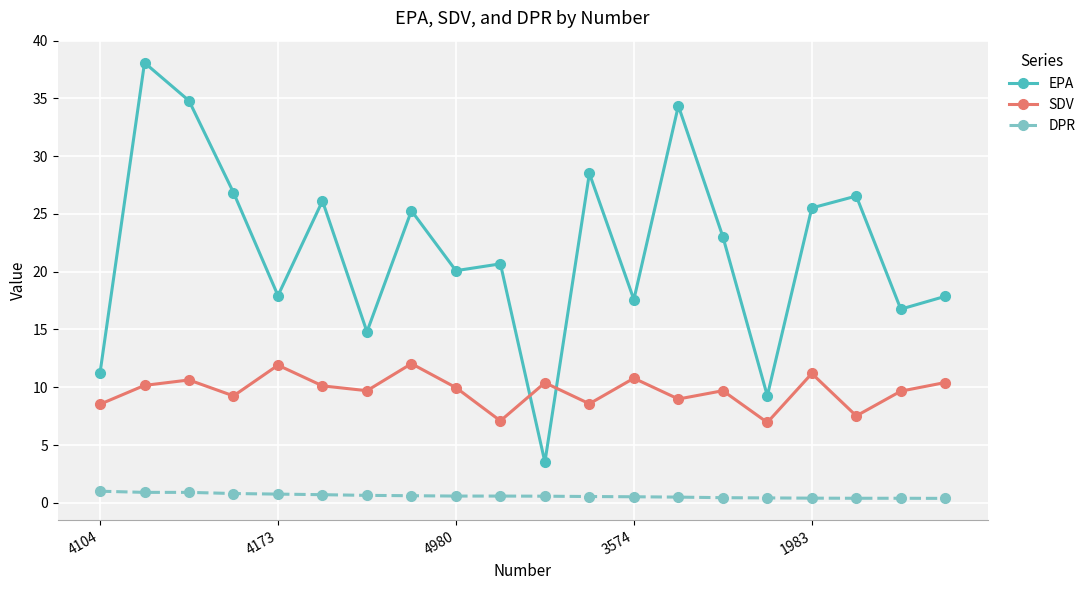

True or false: DPR and EPA cross at least once.

False